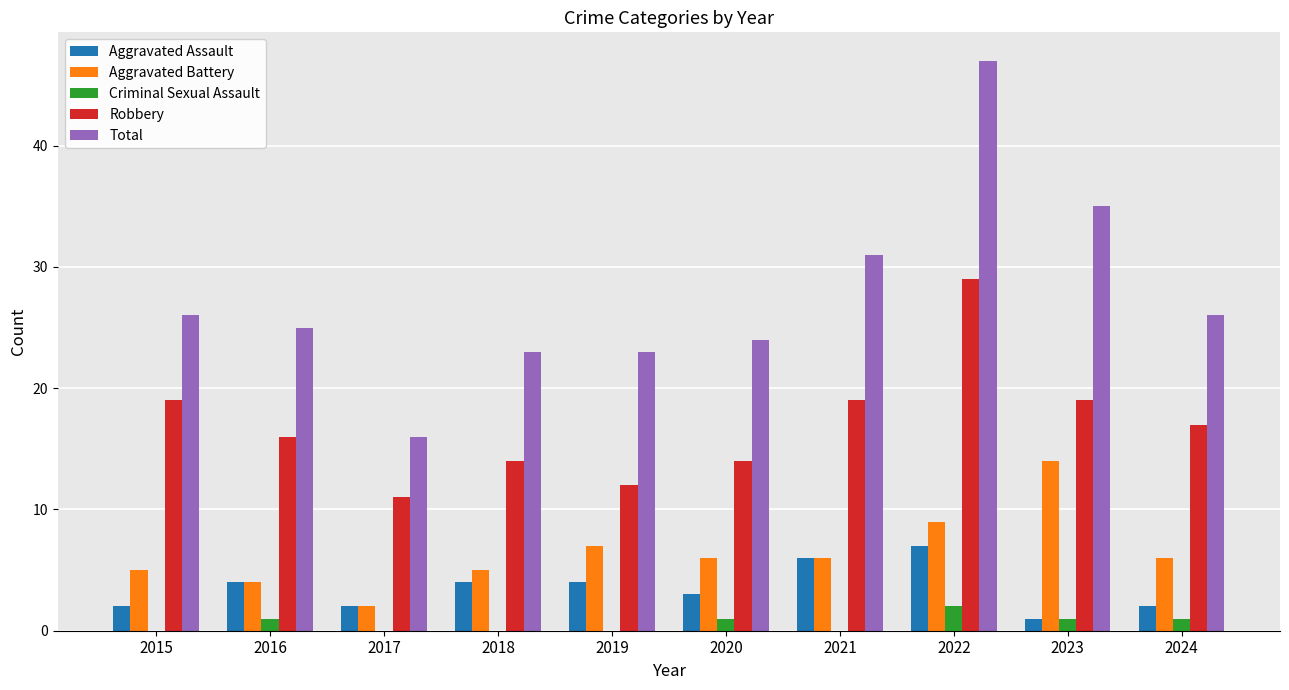

How many data points does each series have?

10